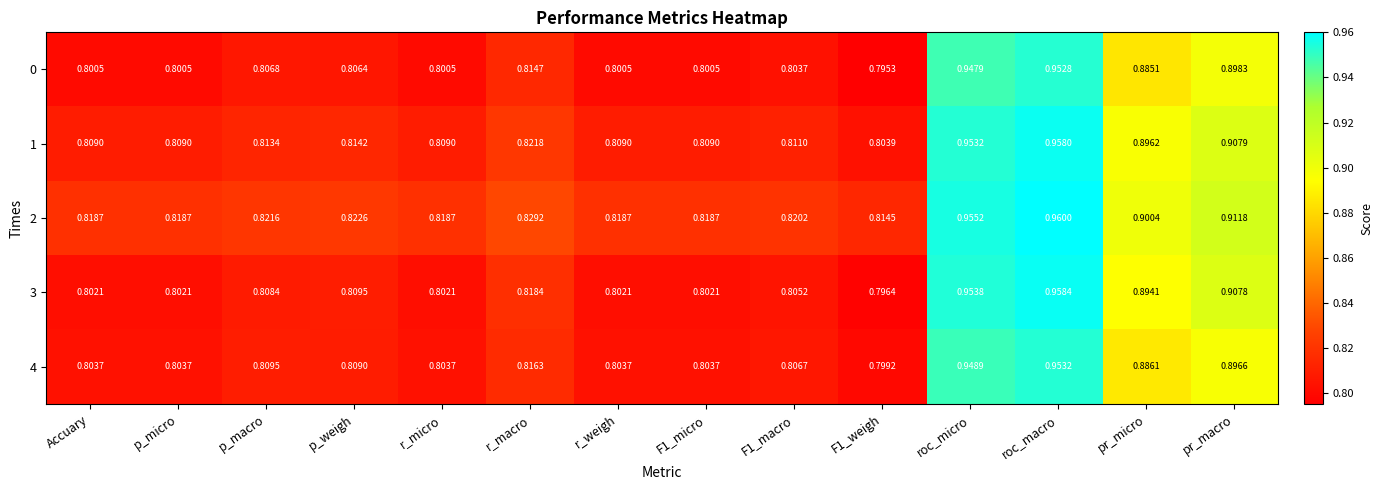

At which category is the sum across all series the highest?

roc_macro